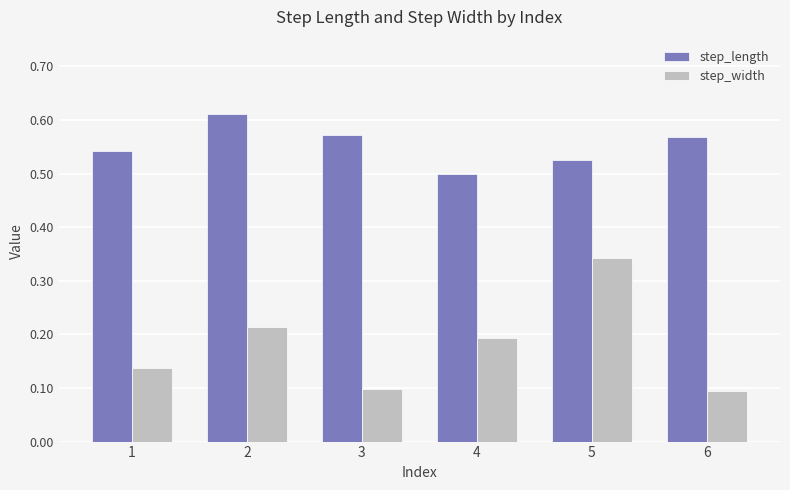

Rank the series by their average value, from lowest to highest.

step_width, step_length